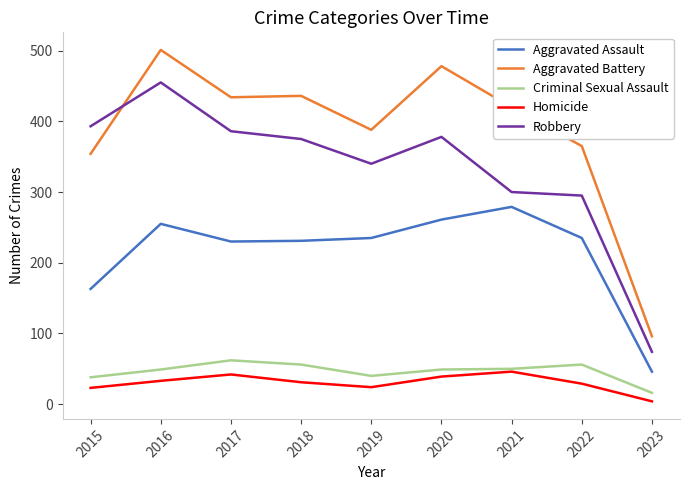

Is it true that Robbery equals 74 at 2023?

True